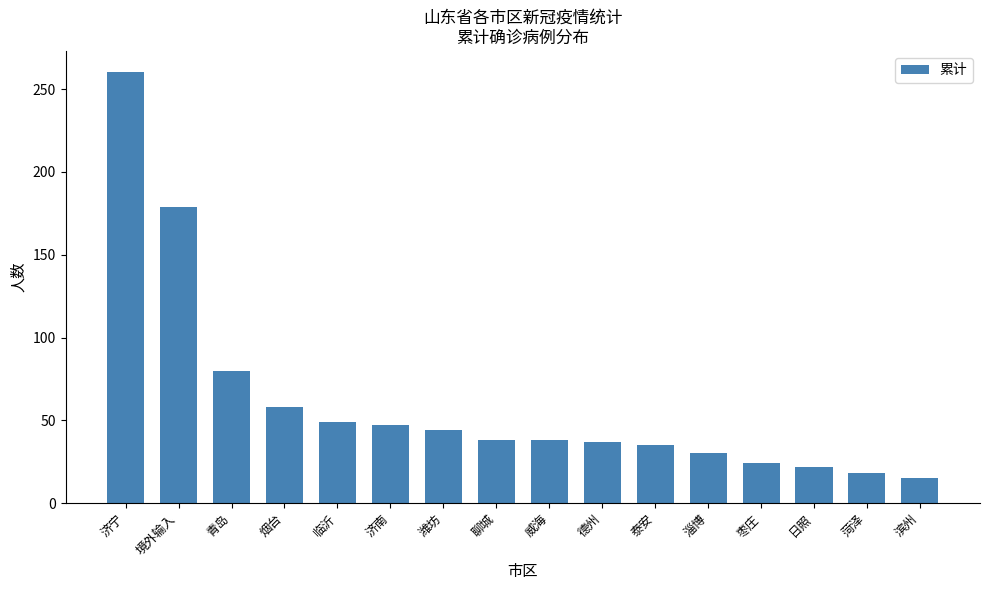

What is the difference between the values at 青岛 and 境外输入?

99